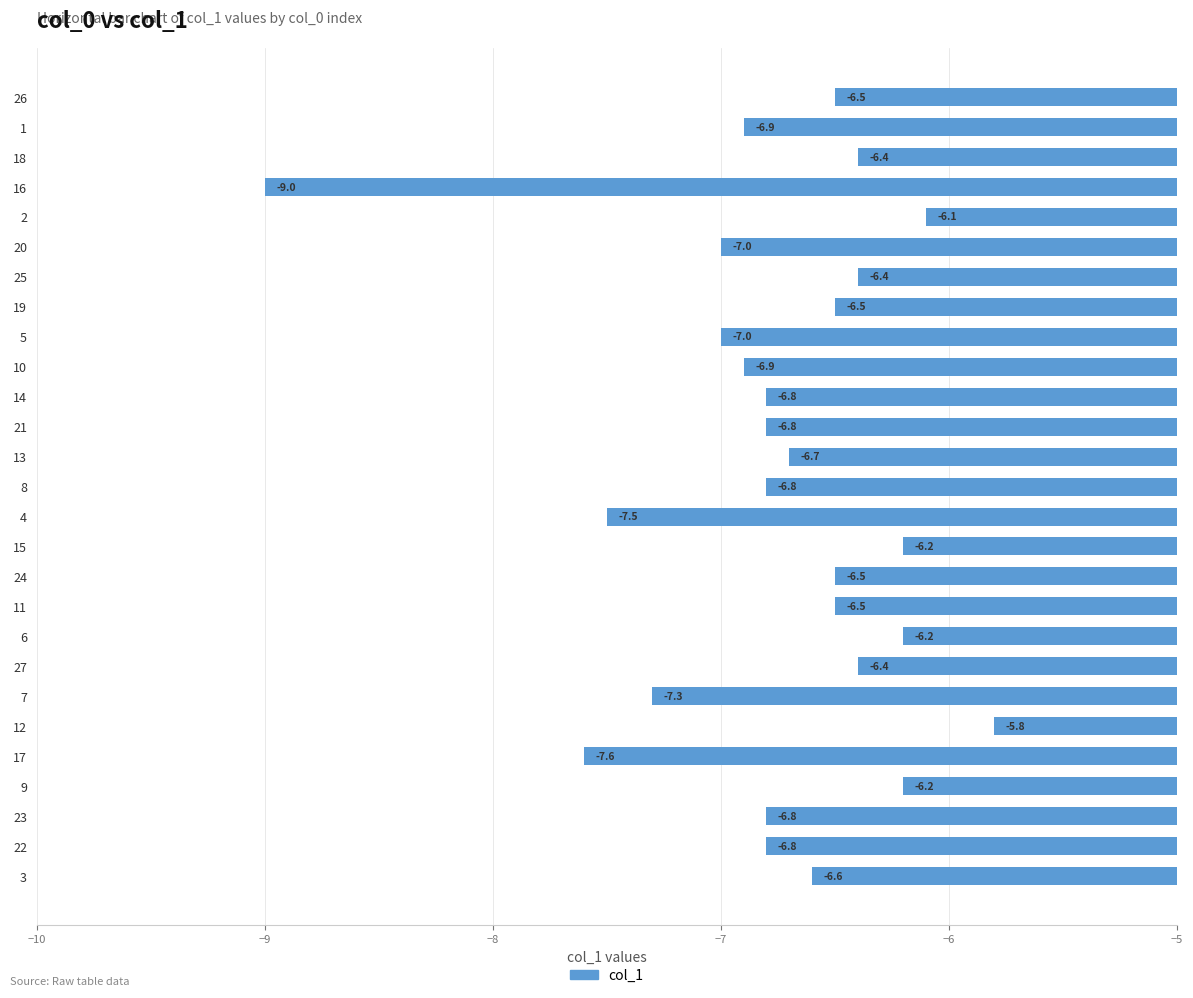

The chart shows a value of -9.5 at 1. True or false?

False